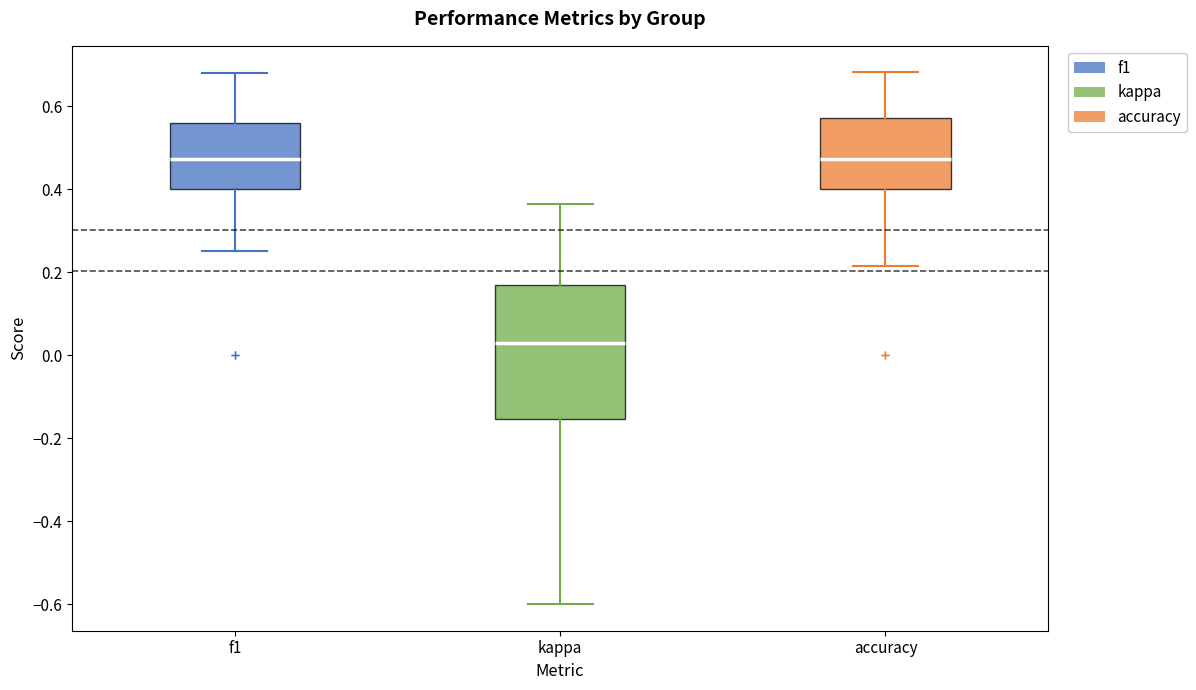

Reading left to right, transcribe this box plot: for each box, give where its median line is, the range the box spans, and where its two whiskers end, as read against the y-axis. The values are not printed on the chart, so give them approximately, as read against the axis.

f1: median 0.48, box 0.40 to 0.56, whiskers 0.26 to 0.68
kappa: median 0.02, box -0.16 to 0.16, whiskers -0.60 to 0.36
accuracy: median 0.48, box 0.40 to 0.58, whiskers 0.22 to 0.68